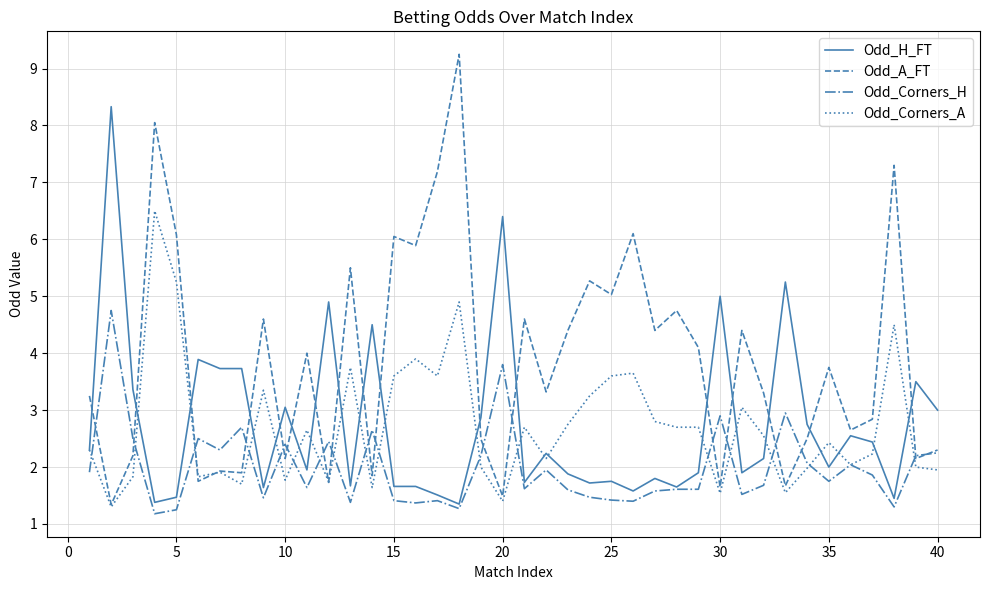

List the series in order of their peak value, lowest first.

Odd_Corners_H, Odd_Corners_A, Odd_H_FT, Odd_A_FT